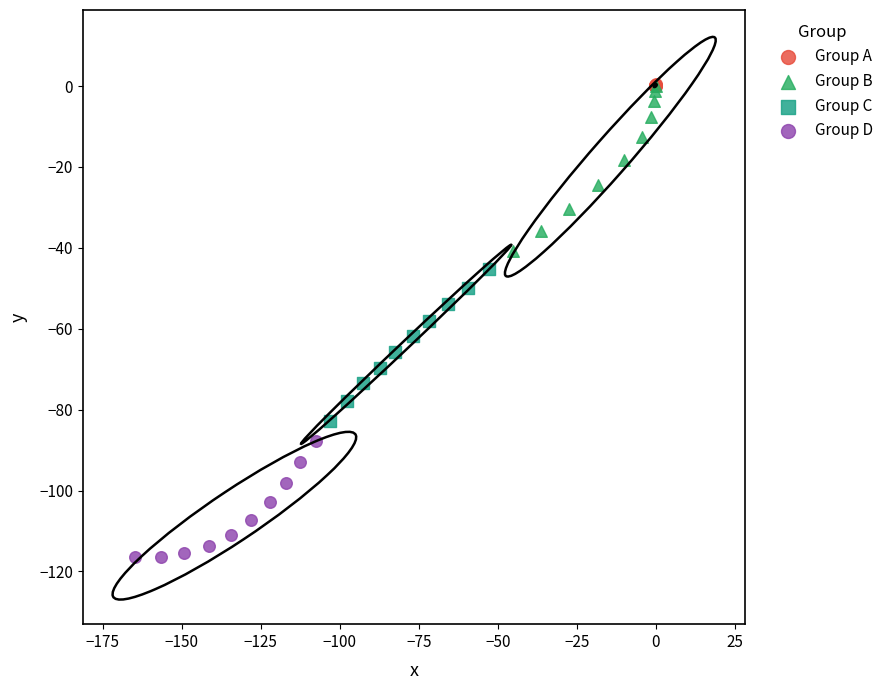

Which series has the widest spread of Y values?

Group B